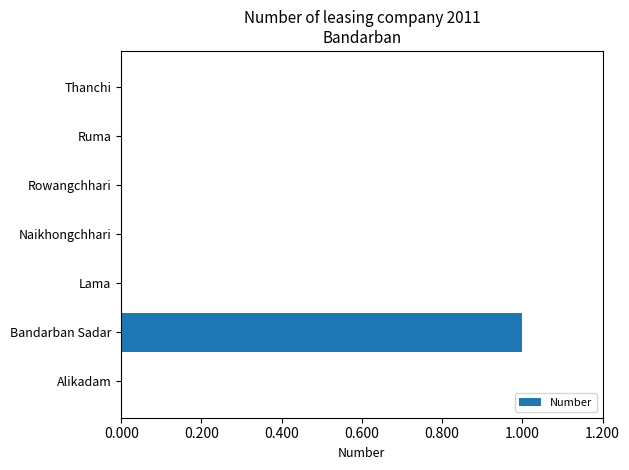

Which category has the highest value across all series?

Bandarban Sadar